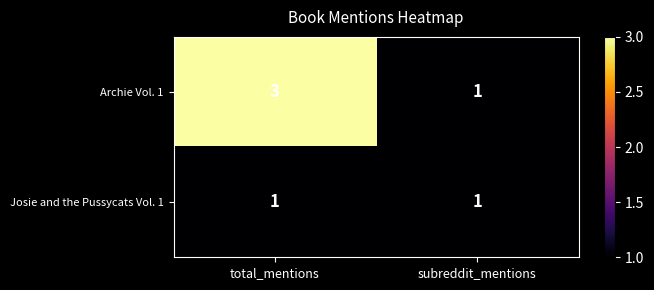

Which series has the largest range (max minus min)?

Archie Vol. 1